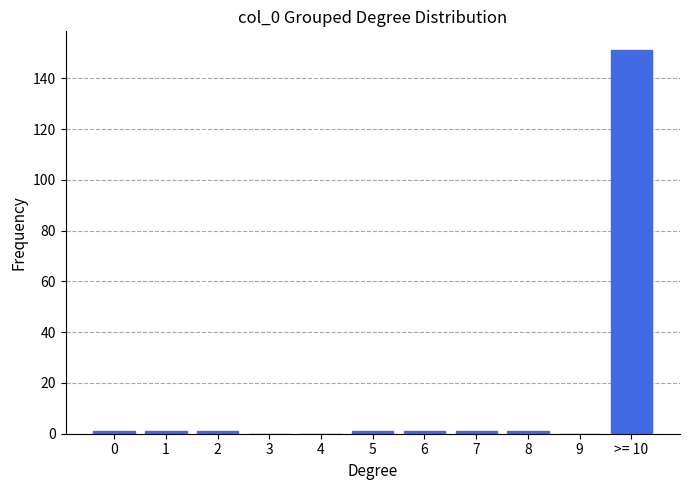

Reading right to left, transcribe all the data shown in this chart.

>= 10=151	9=0	8=1	7=1	6=1	5=1	4=0	3=0	2=1	1=1	0=1